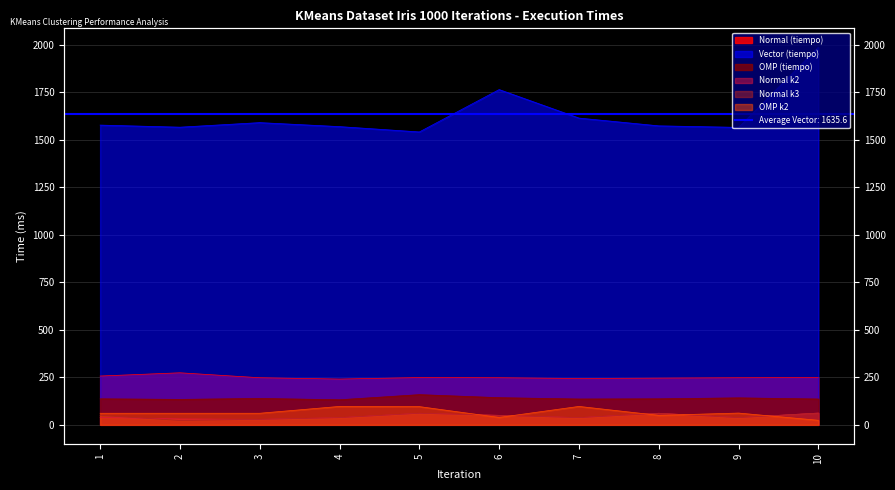

True or false: Normal k2 has more than 2 interior local peaks.

False